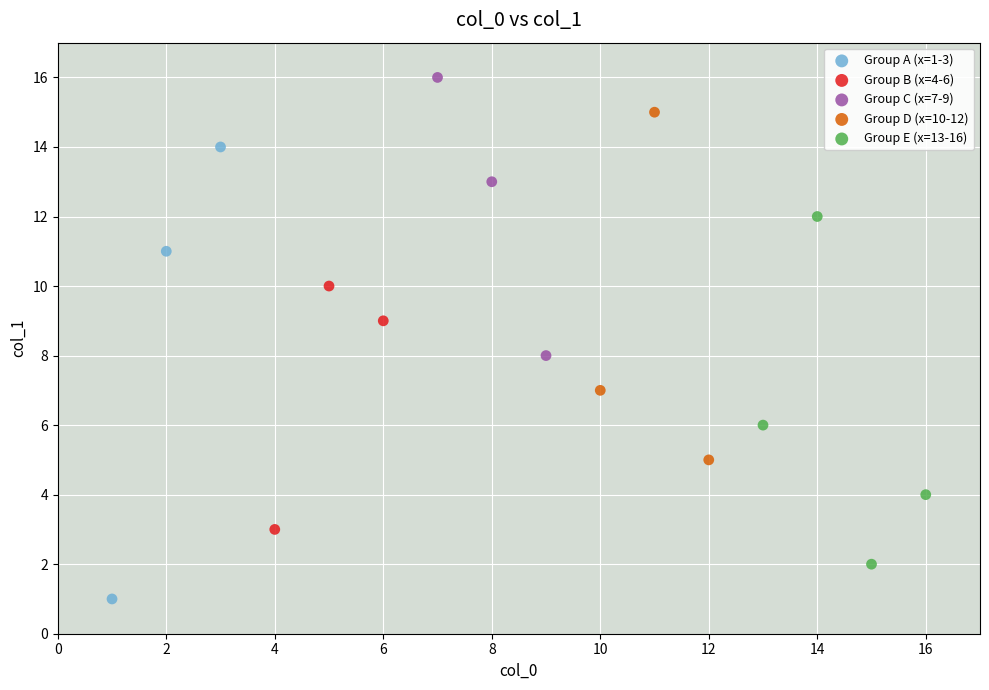

Which series has the widest spread of Y values?

Group A (x=1-3)